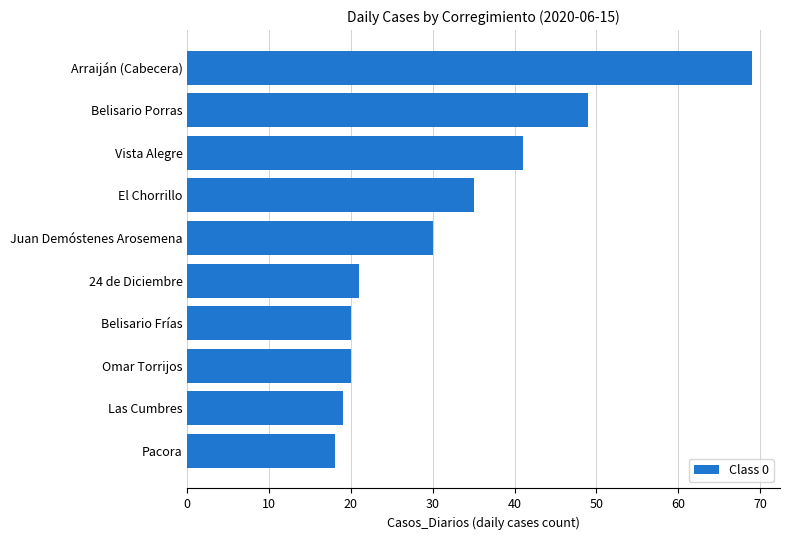

Reading bottom to top, list all the values displayed in this chart.

Pacora=18	Las Cumbres=19	Omar Torrijos=20	Belisario Frías=20	24 de Diciembre=21	Juan Demóstenes Arosemena=30	El Chorrillo=35	Vista Alegre=41	Belisario Porras=49	Arraiján (Cabecera)=69